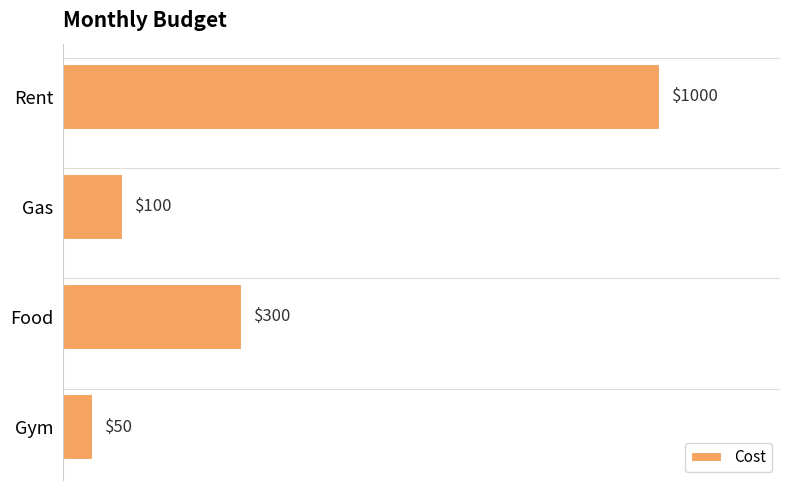

What is the difference between the second highest and second lowest values?

200